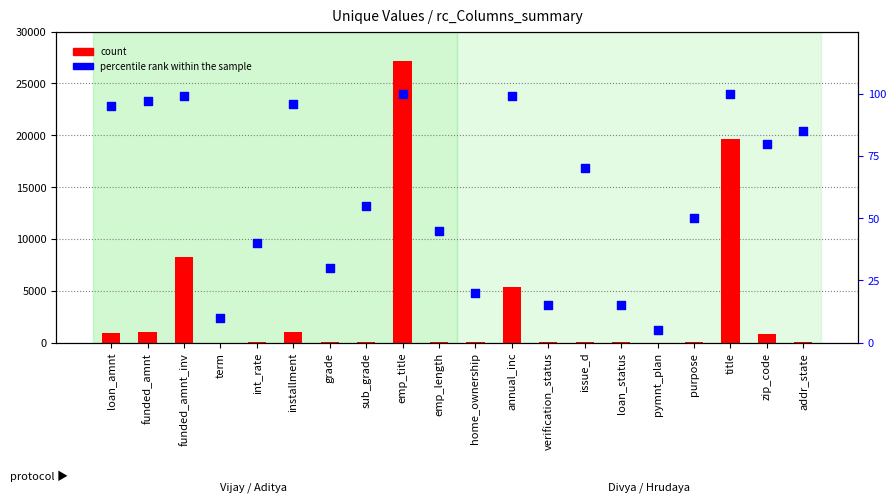

Which series contains the lowest Y value?

count